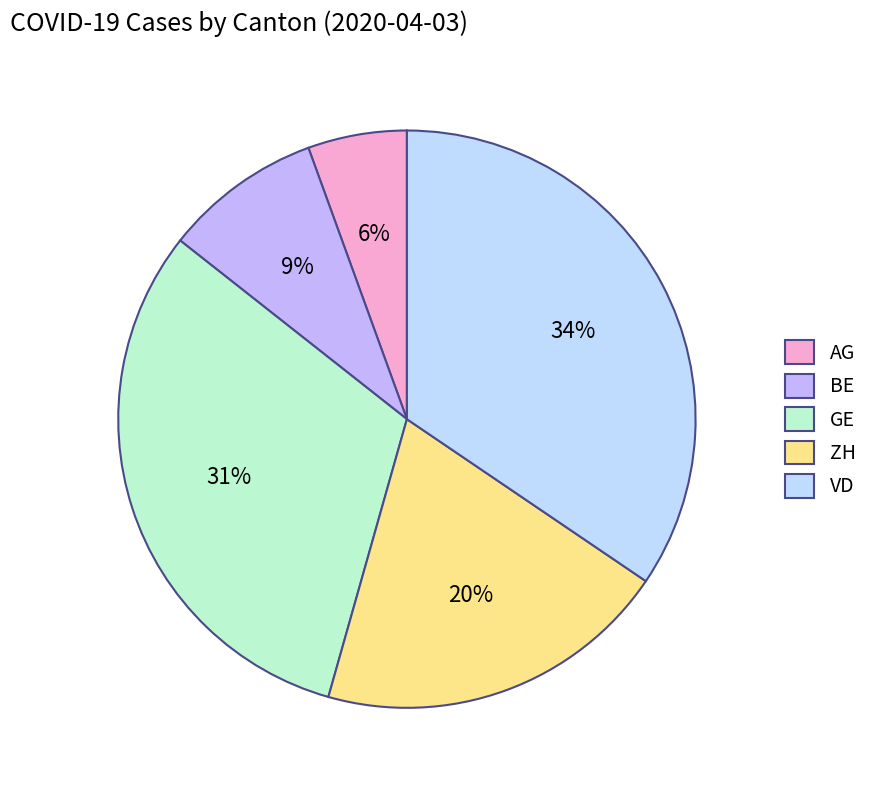

Between AG and BE, which is larger?

BE